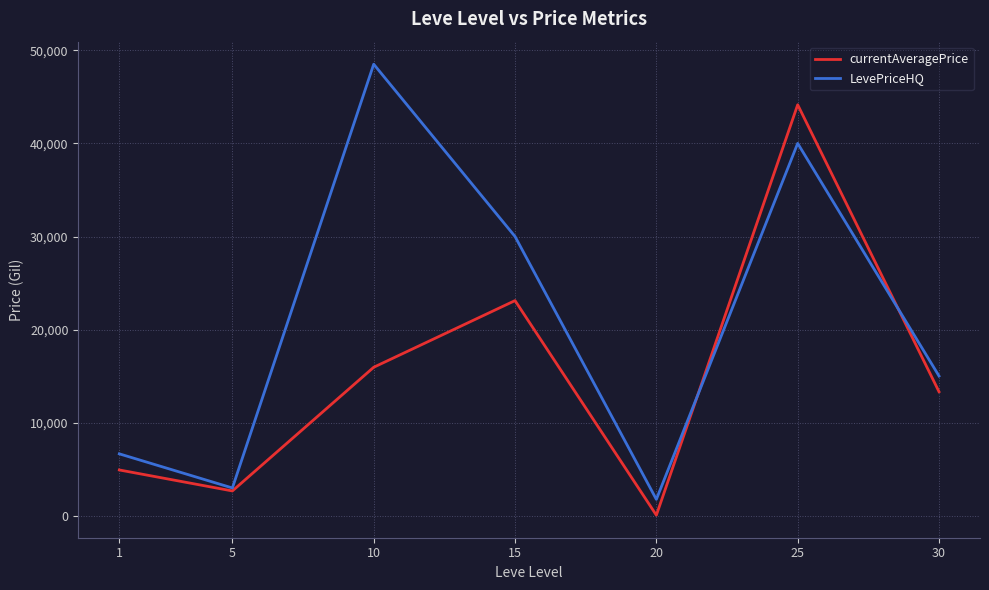

What is the difference between the currentAveragePrice values at 20 and 1?

4854.6